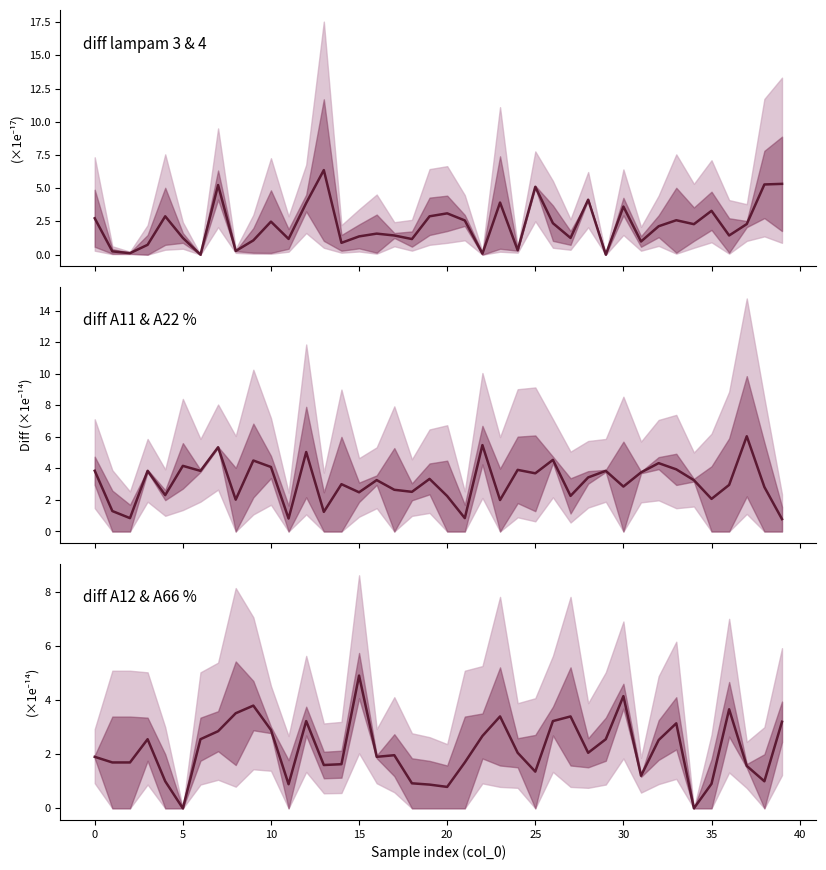

True or false: diff A11/A22 mid has a value of 3.0 at 36.

True